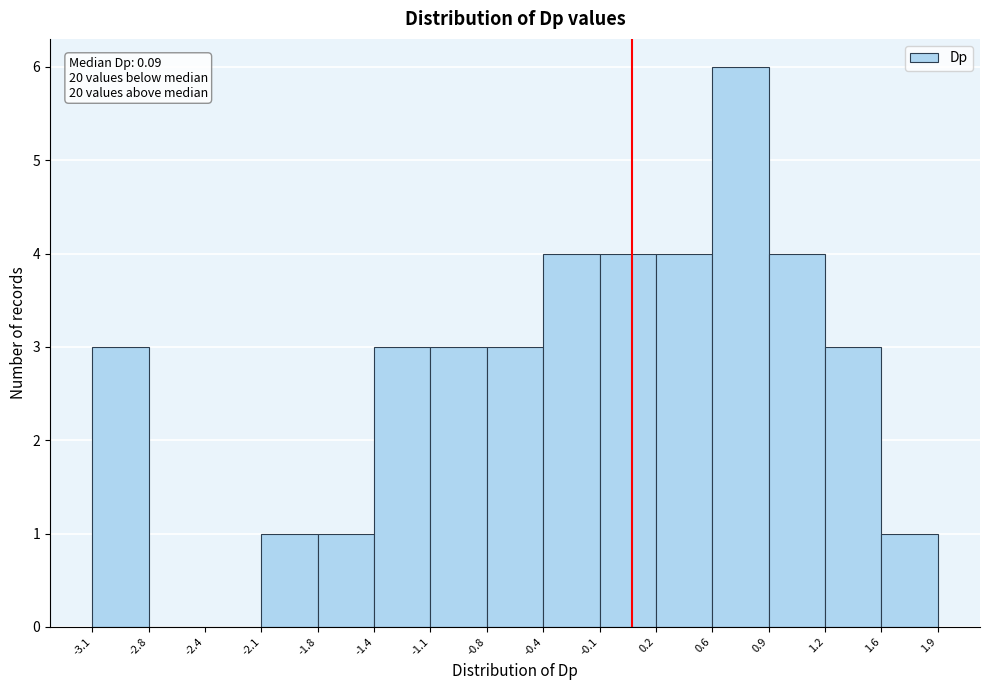

Over which range of the x-axis is the bar tallest?

0.6 to 0.9